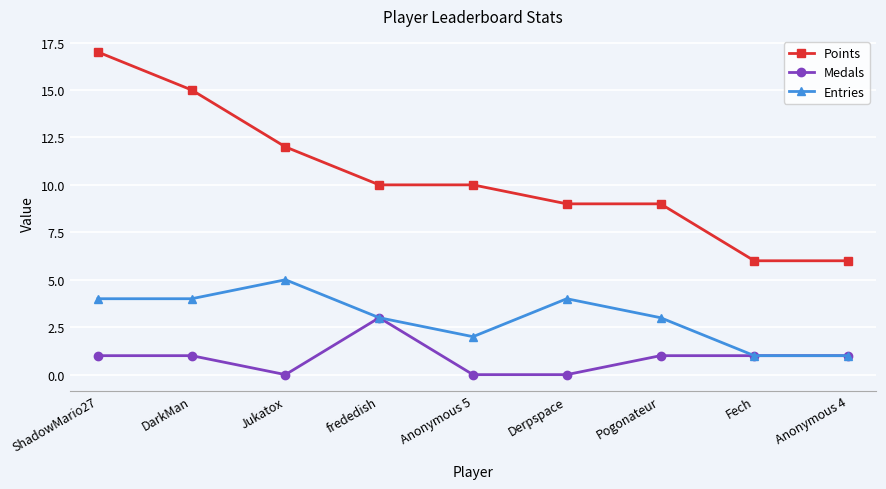

At which category does Entries reach its first local peak?

Jukatox